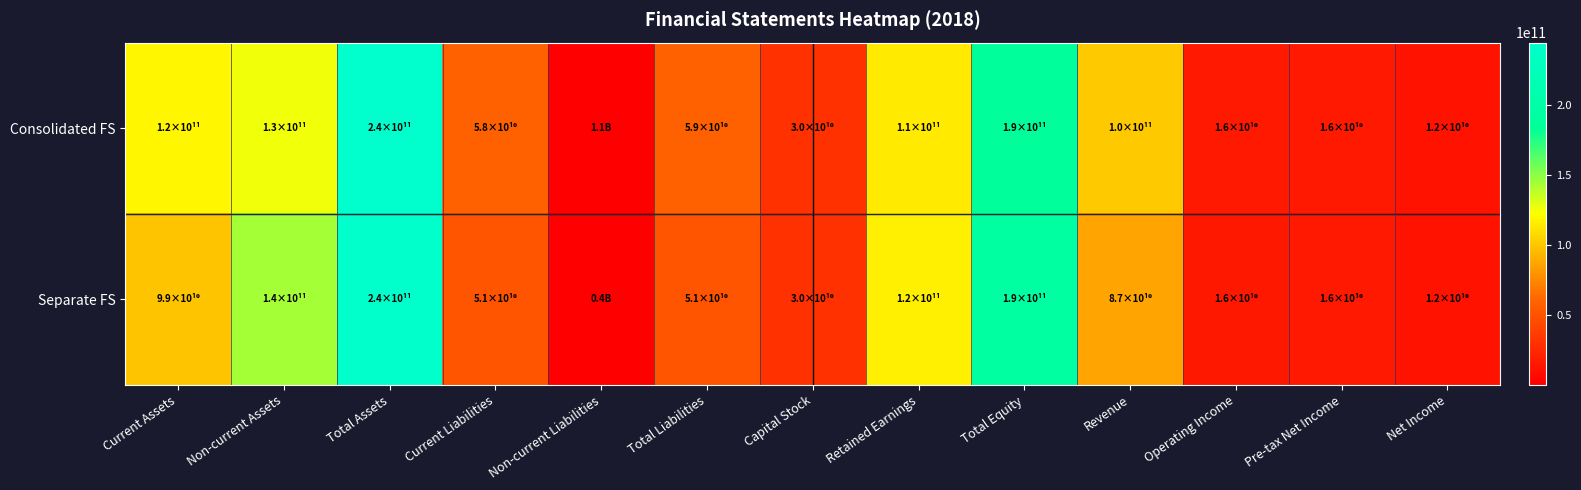

How many series are shown in this chart?

2